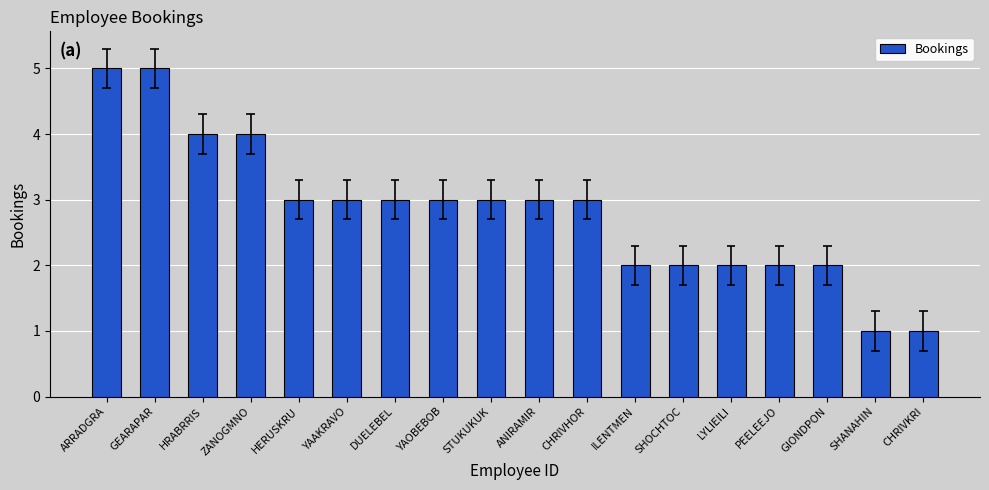

Rank the categories by value from highest to lowest.

ARRADGRA, GEARAPAR, HRABRRIS, ZANOGMNO, HERUSKRU, YAAKRAVO, DUELEBEL, YAOBEBOB, STUKUKUK, ANIRAMIR, CHRIVHOR, ILENTMEN, SHOCHTOC, LYLIEILI, PEELEEJO, GIONDPON, SHANAHIN, CHRIVKRI